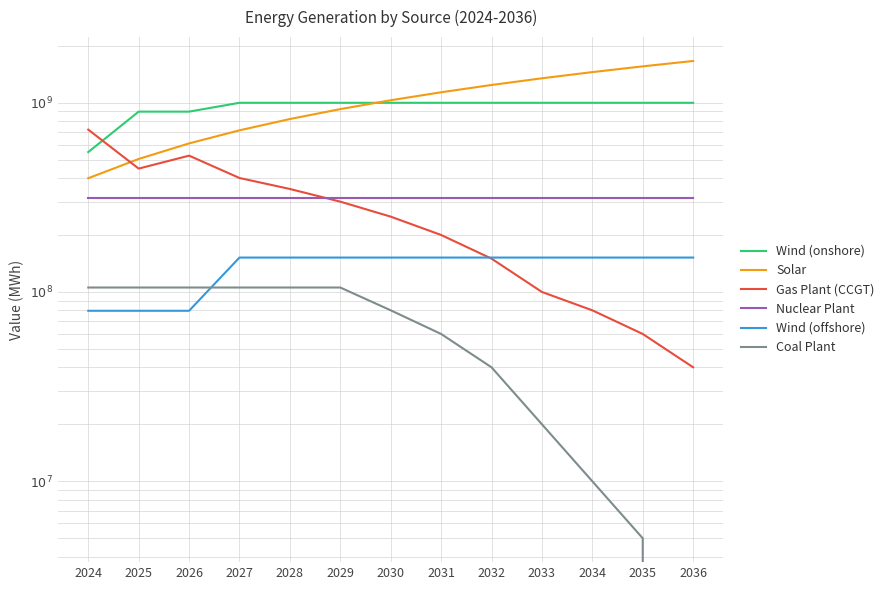

What is the maximum value shown in the chart?

1660322570.4